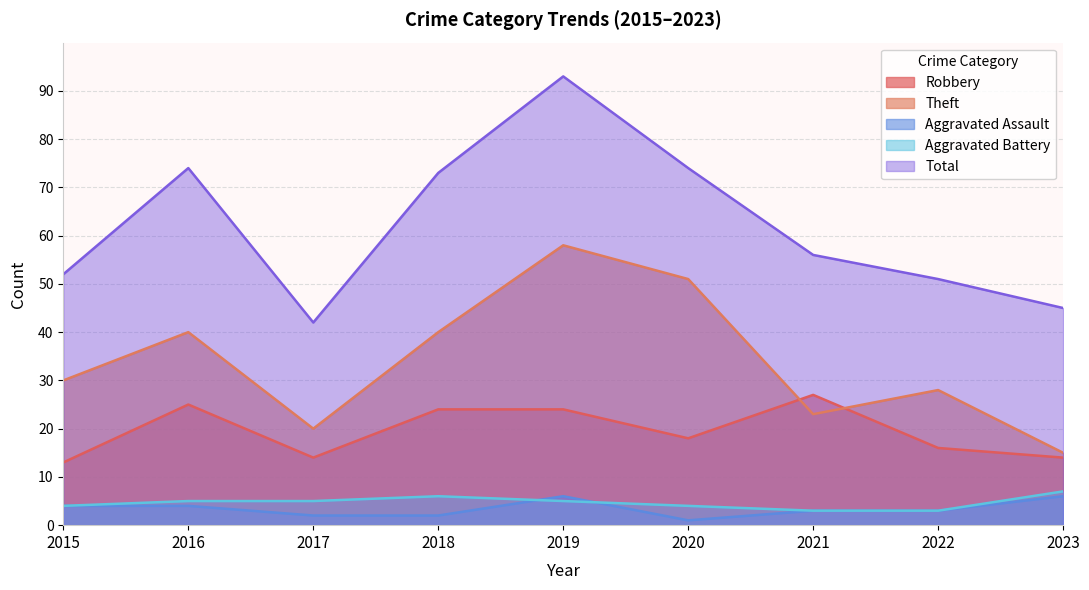

What is the greatest value displayed?

93